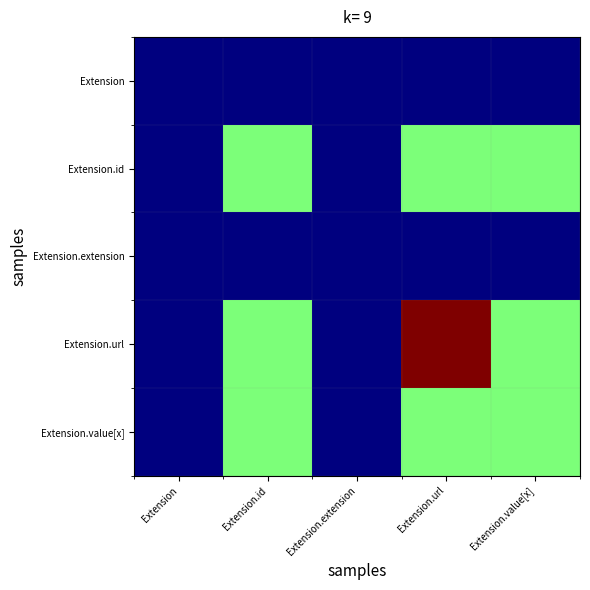

Reading left to right, list all the values displayed in this chart.

Extension: Extension=0.0	Extension.id=0.0	Extension.extension=0.0	Extension.url=0.0	Extension.value[x]=0.0
Extension.id: Extension=0.0	Extension.id=0.5	Extension.extension=0.0	Extension.url=0.5	Extension.value[x]=0.5
Extension.extension: Extension=0.0	Extension.id=0.0	Extension.extension=0.0	Extension.url=0.0	Extension.value[x]=0.0
Extension.url: Extension=0.0	Extension.id=0.5	Extension.extension=0.0	Extension.url=1.0	Extension.value[x]=0.5
Extension.value[x]: Extension=0.0	Extension.id=0.5	Extension.extension=0.0	Extension.url=0.5	Extension.value[x]=0.5